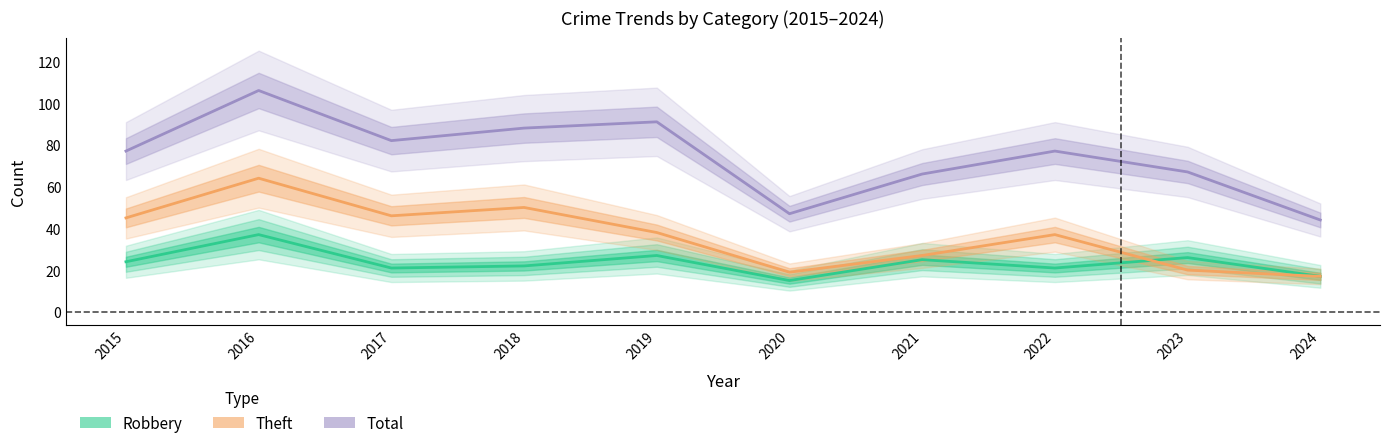

True or false: Total and Theft cross at least once.

False